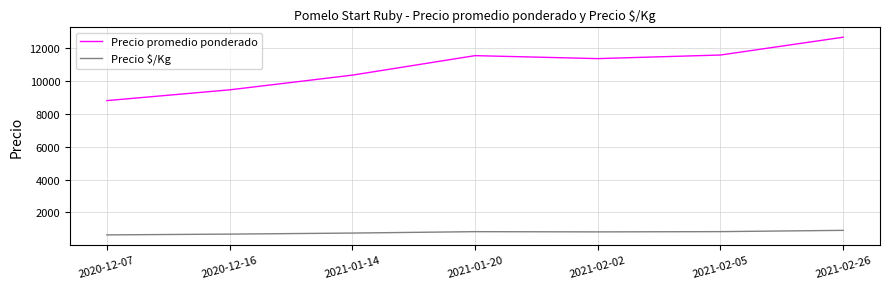

What is the difference between the maximum and minimum values in the Precio promedio ponderado series?

3861